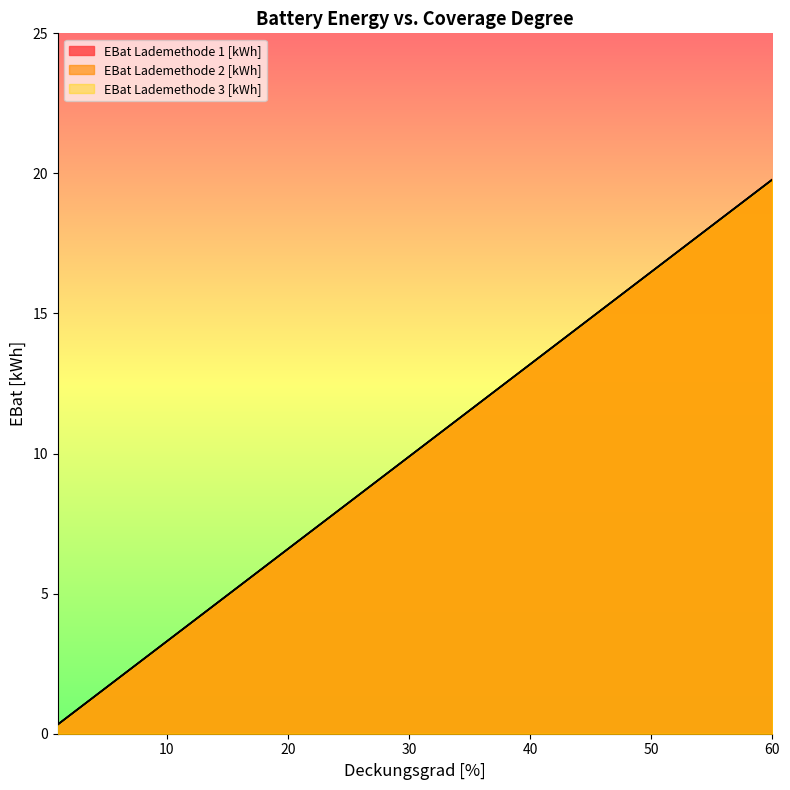

List the labels in order of EBat Lademethode 1 [kWh] value, smallest first.

1, 2, 5, 10, 15, 20, 25, 30, 40, 50, 60